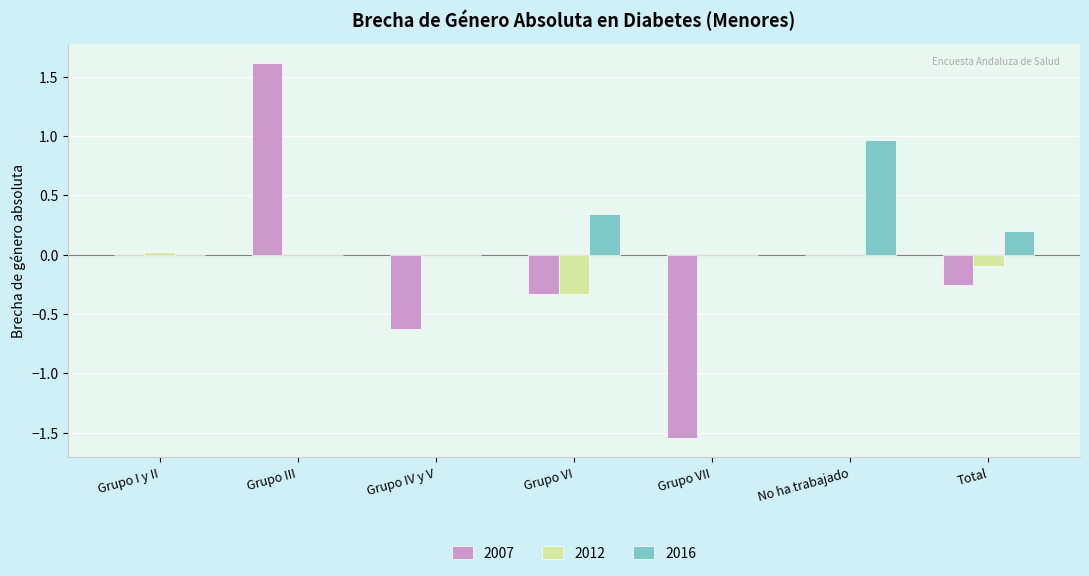

What is the average value of the 2007 series?

-0.2